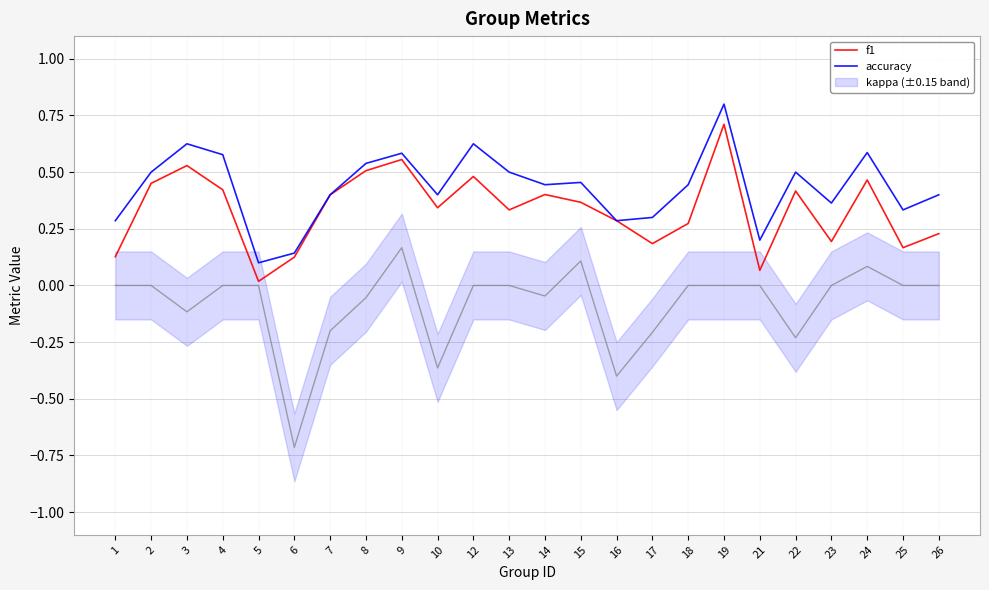

What is the value of the f1 point at the 2nd from the left?

0.5